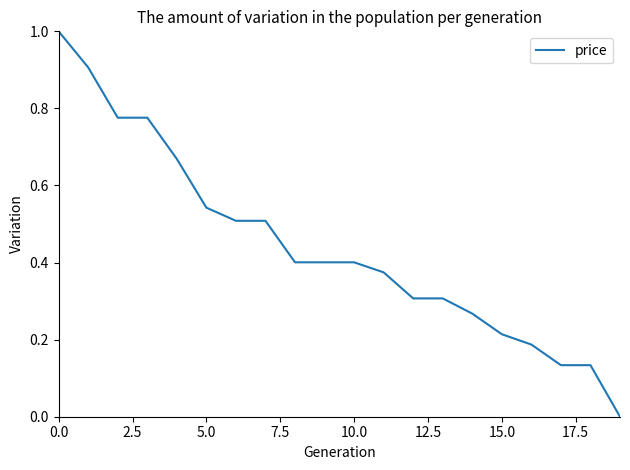

What is the difference between the maximum and minimum values?

1.0